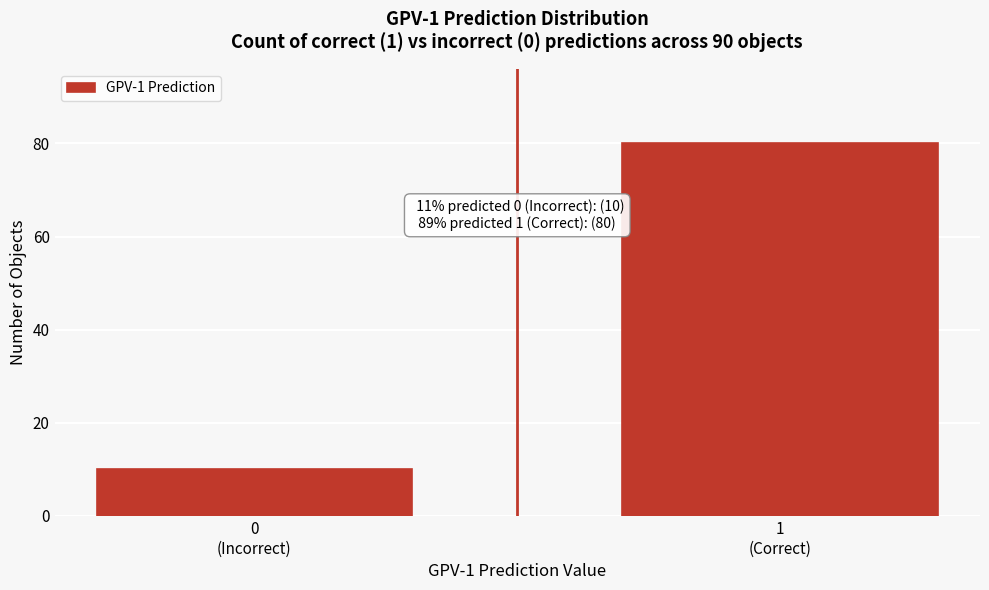

Reading left to right, list all the values displayed in this chart.

10	80